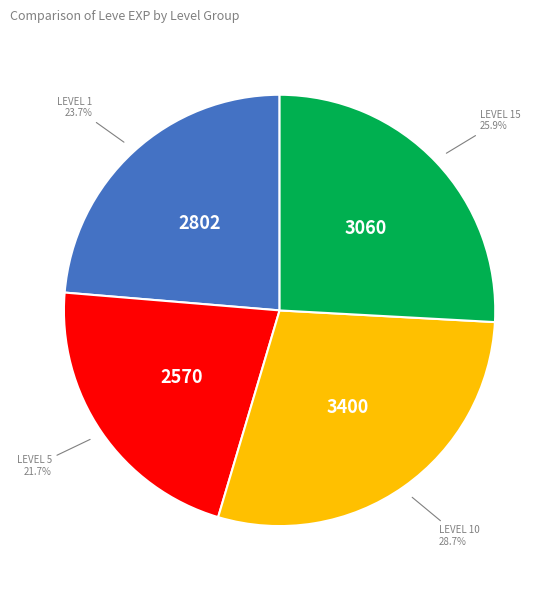

Is there any slice that represents more than half of the pie?

No